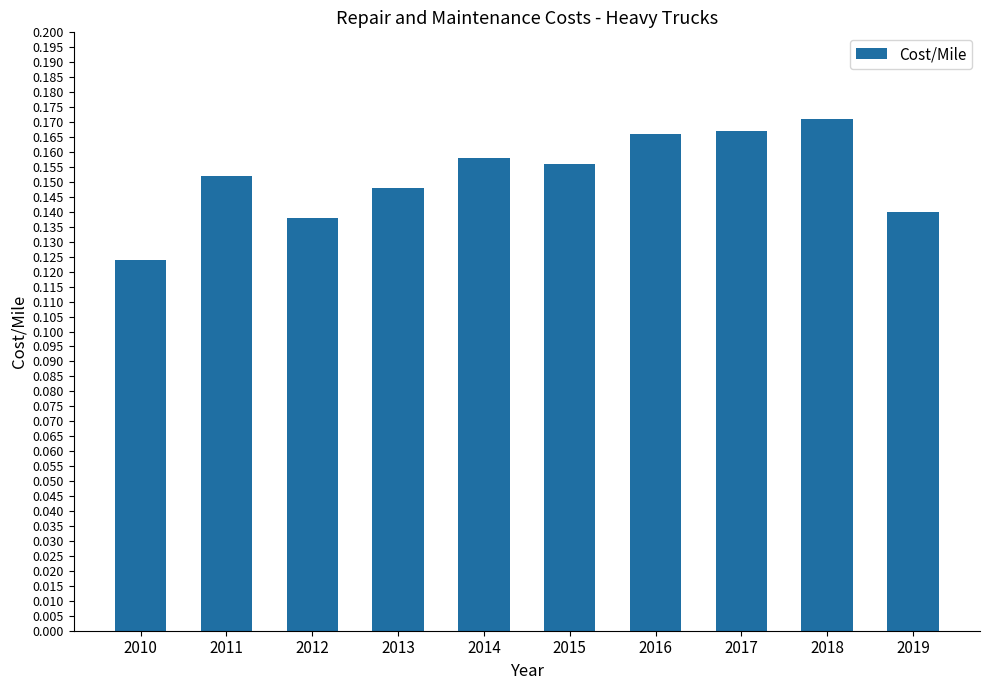

Which has a higher value, 2012 or 2013?

2013